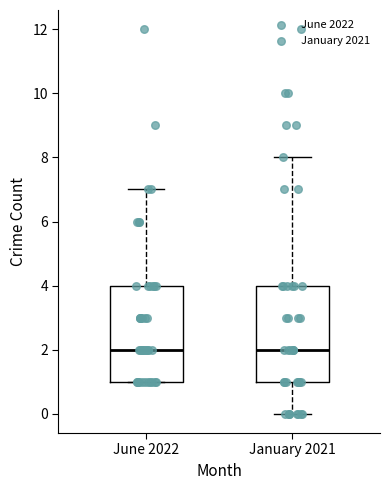

Reading left to right, transcribe this box plot: for each box, give where its median line is, the range the box spans, and where its two whiskers end, as read against the y-axis. The values are not printed on the chart, so give them approximately, as read against the axis.

June 2022: median 2, box 1 to 4, whiskers 1 to 7
January 2021: median 2, box 1 to 4, whiskers 0 to 8